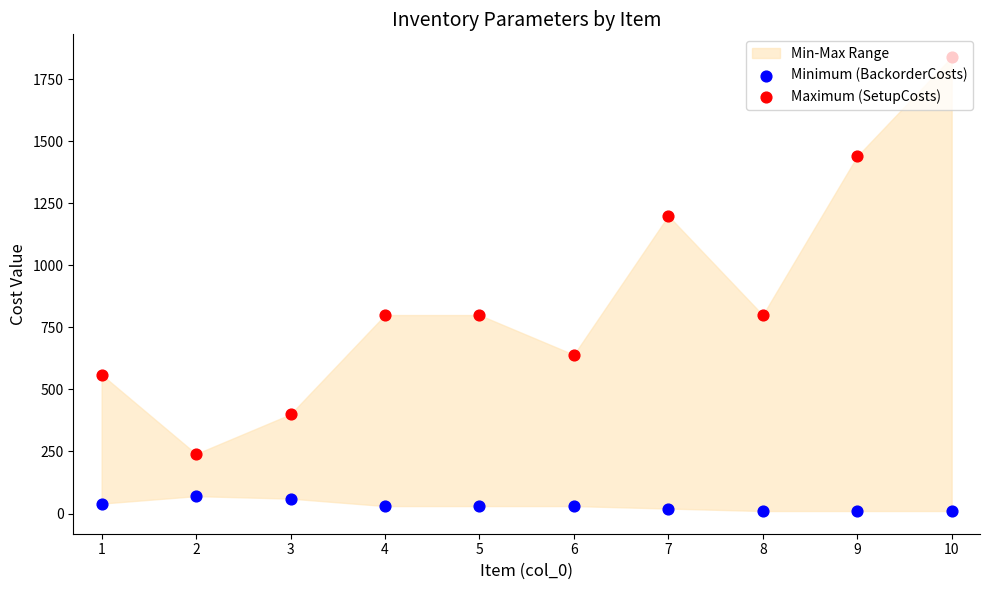

Which series has the largest Y range (max minus min)?

Maximum (SetupCosts)